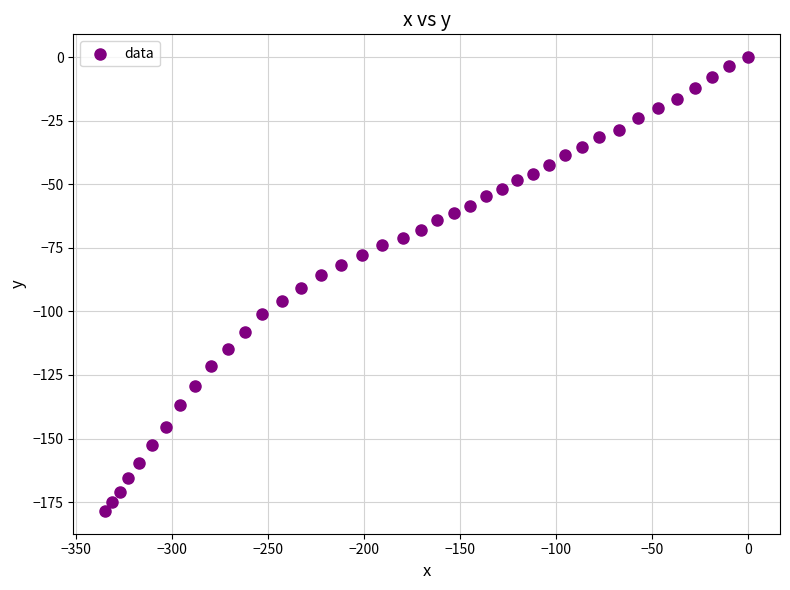

What is the range of X values (max minus min)?

334.6